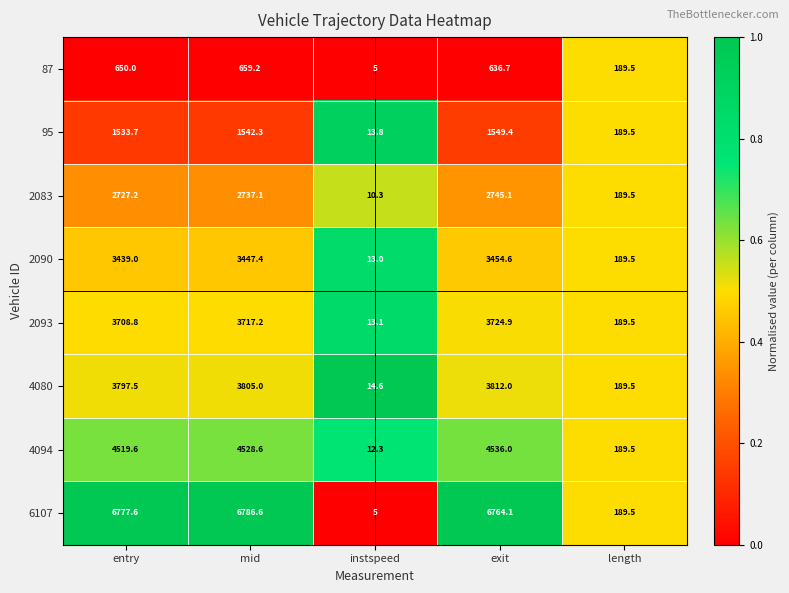

Which category has the highest value in the 2083 series?

exit